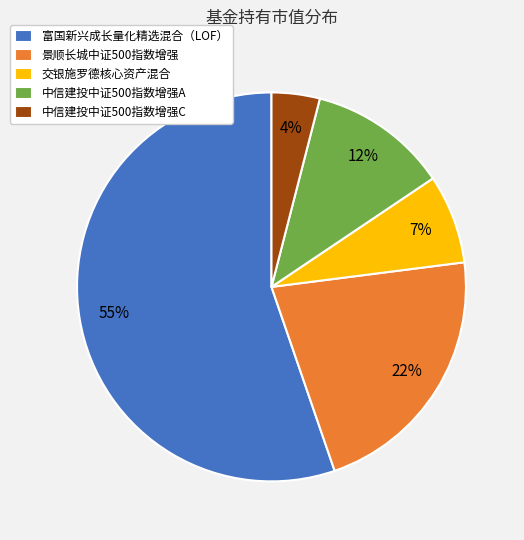

Rank the categories by value from lowest to highest.

中信建投中证500指数增强C, 交银施罗德核心资产混合, 中信建投中证500指数增强A, 景顺长城中证500指数增强, 富国新兴成长量化精选混合（LOF）